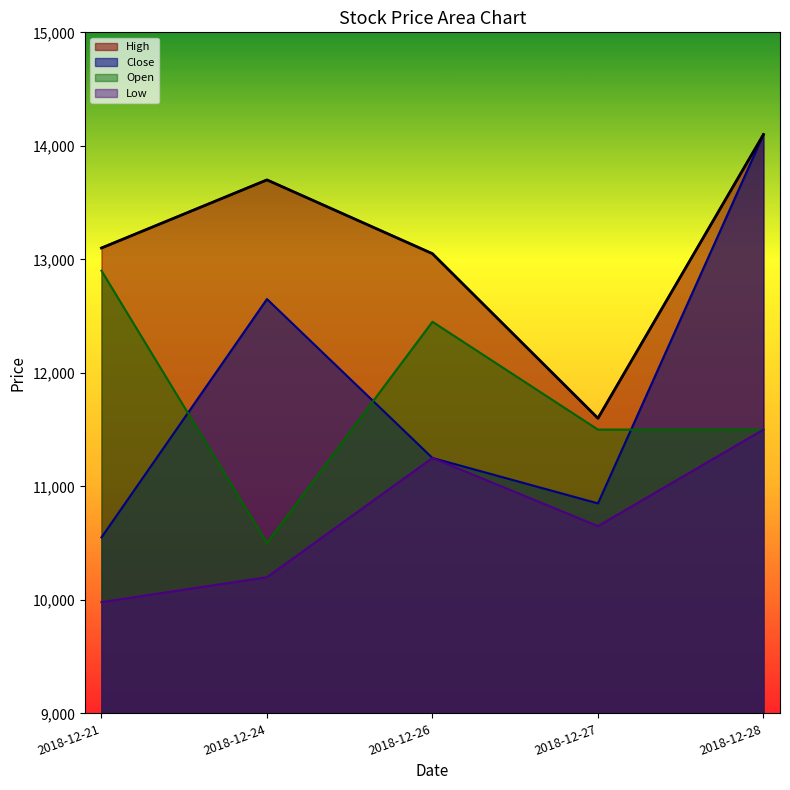

What is the maximum value shown in the chart?

14100